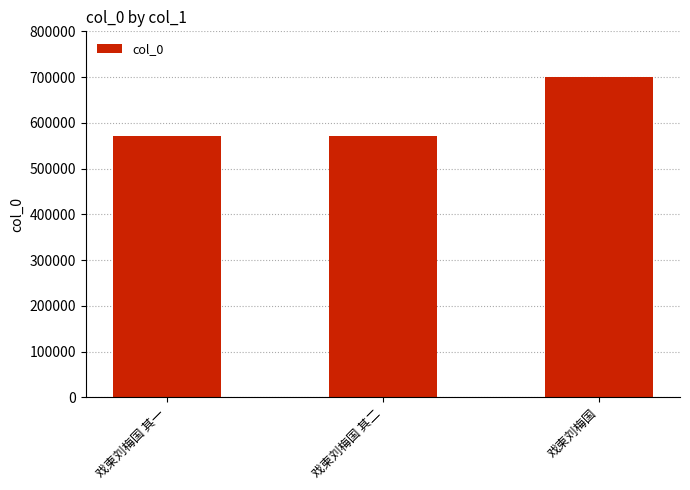

Is it true that the value at 戏柬刘梅国 其一 is 139571?

False